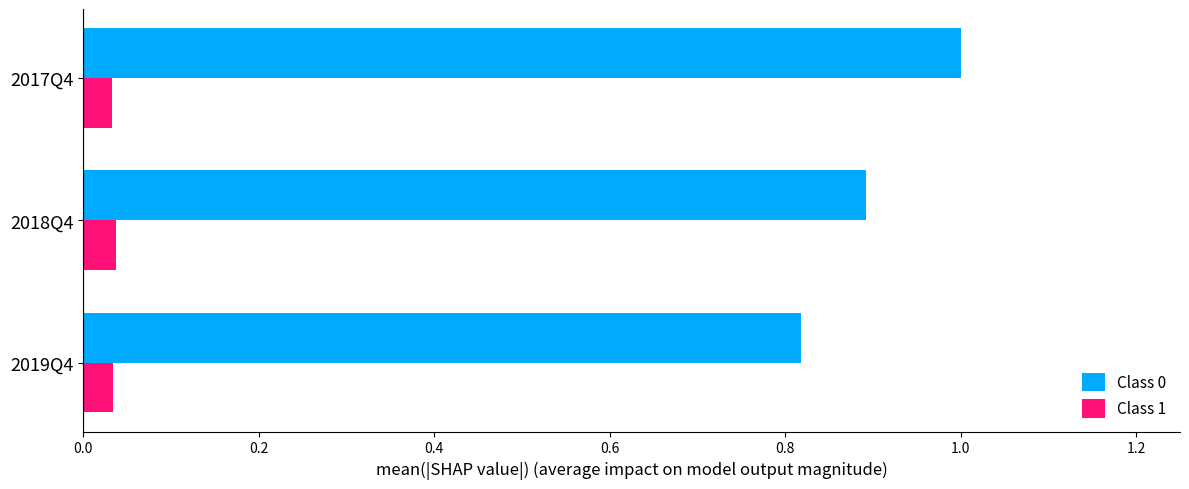

The Class 0 series shows 0.9 at 2018Q4. True or false?

True